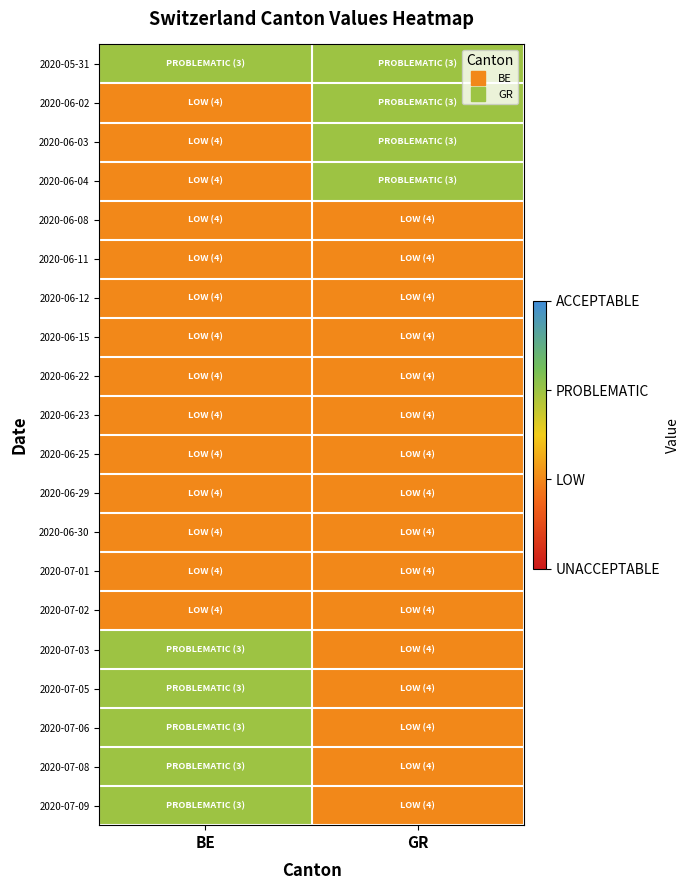

What is the total value across all series at GR?

-16